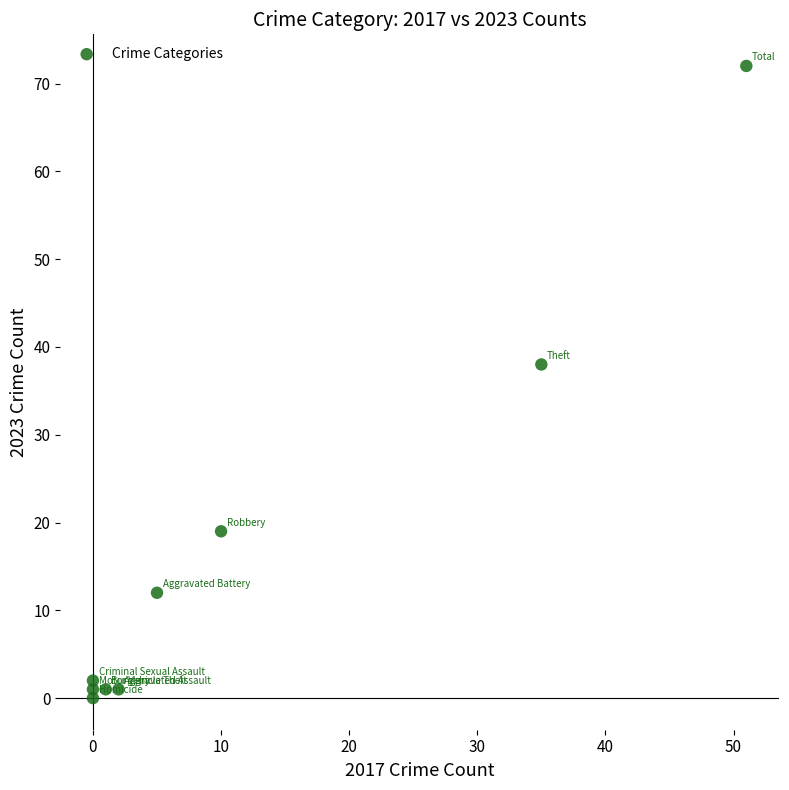

What is the average Y value?

16